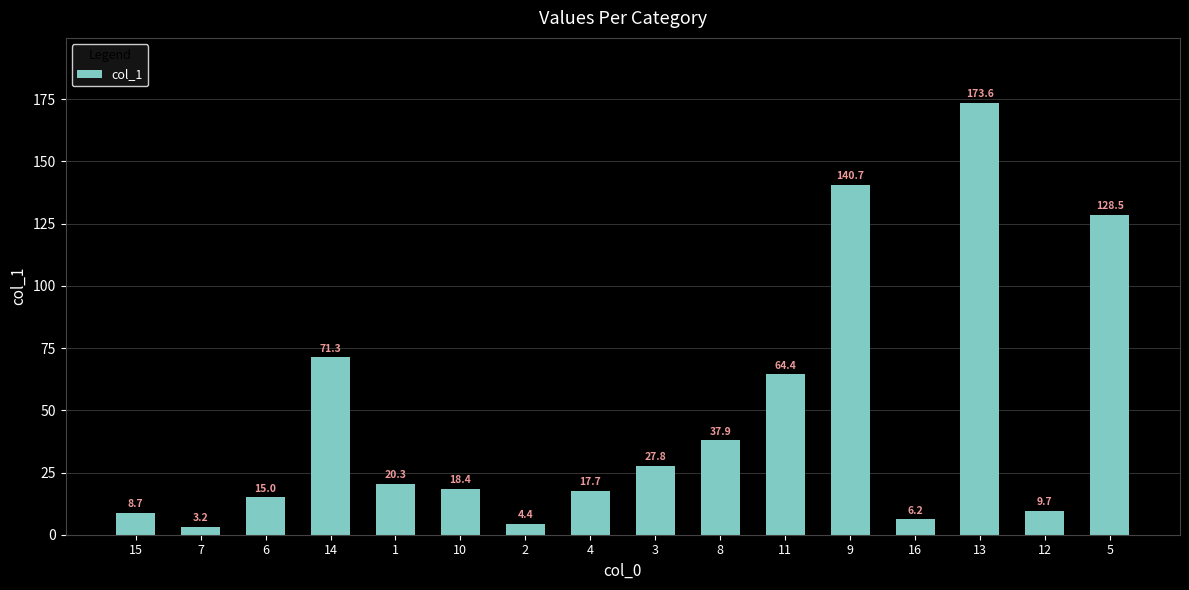

Where does the data first go above 20?

14